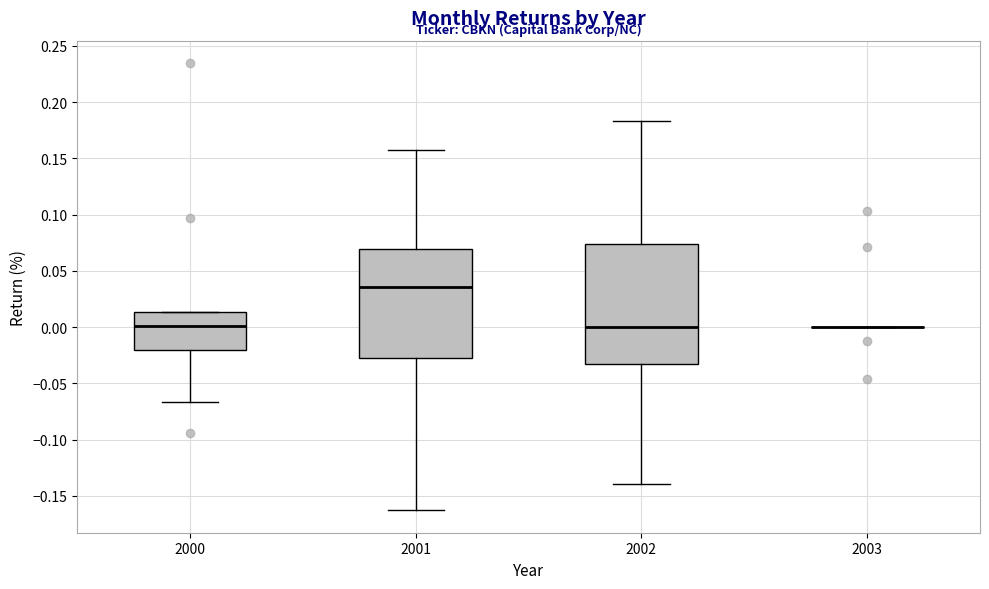

Which box is the tallest, from its lower edge to its upper edge?

2002